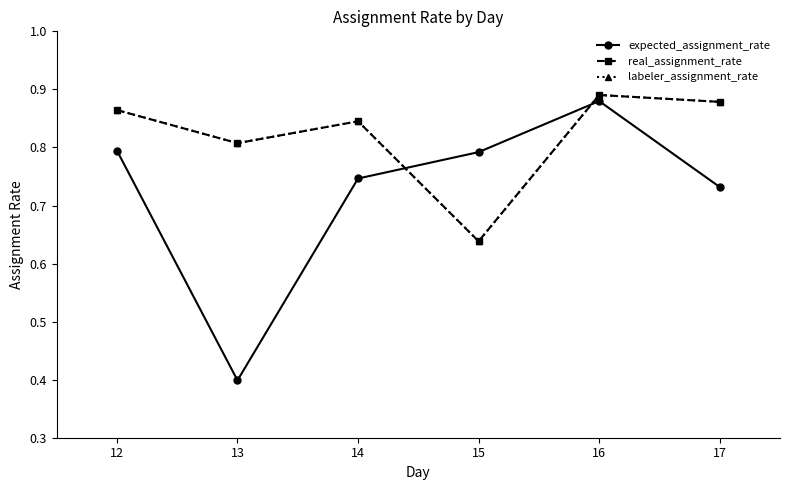

Reading left to right, what are all the values shown in this chart?

expected_assignment_rate: 0.8	0.4	0.7	0.8	0.9	0.7
real_assignment_rate: 0.9	0.8	0.8	0.6	0.9	0.9
labeler_assignment_rate: 0.9	0.8	0.8	0.6	0.9	0.9